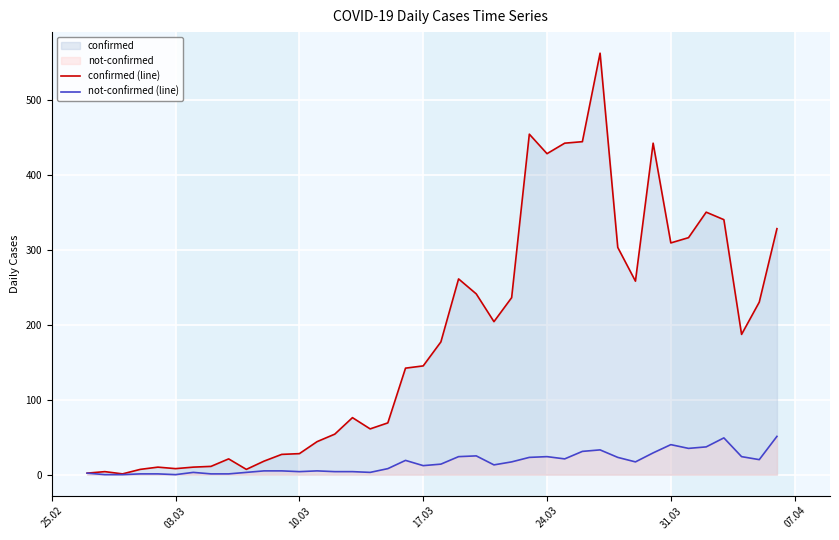

In not-confirmed (line), how many points are lower than both neighbors (excluding endpoints)?

9